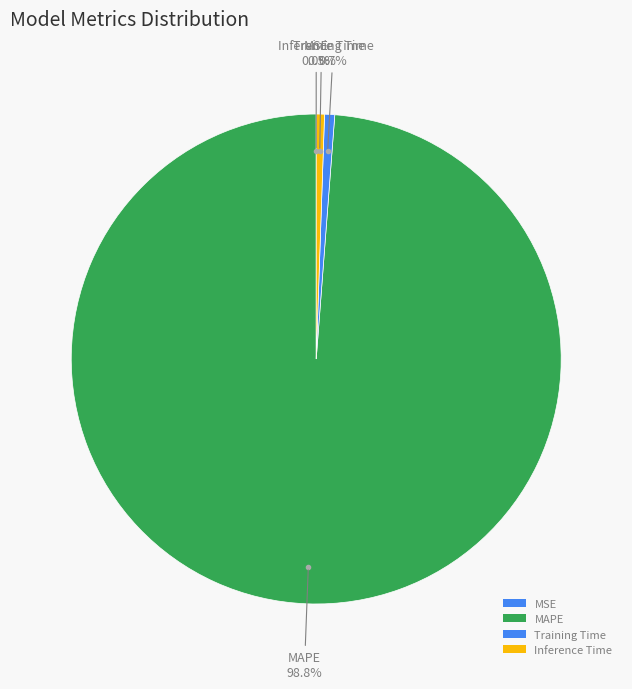

To the nearest percent, what percentage of the pie is MAPE?

99%